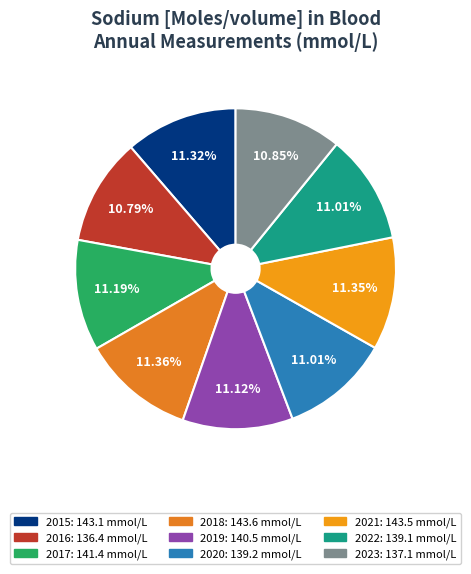

What percentage is the 2023 slice, to the nearest percent?

11%